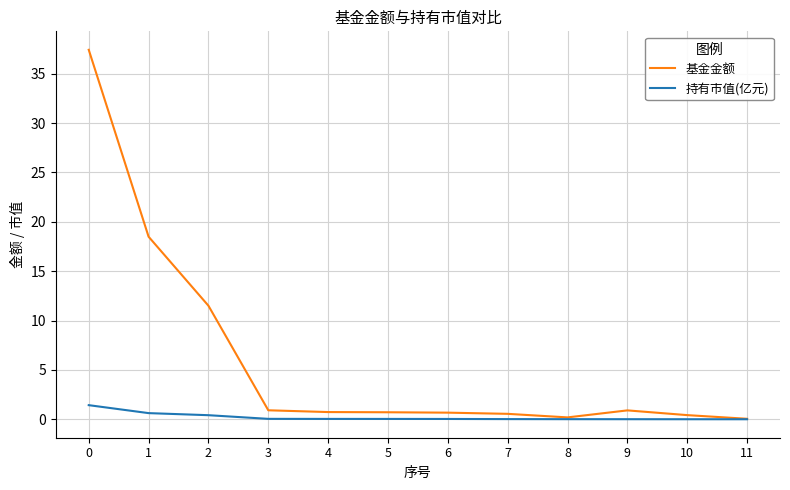

Which series has the largest total across all categories?

基金金额